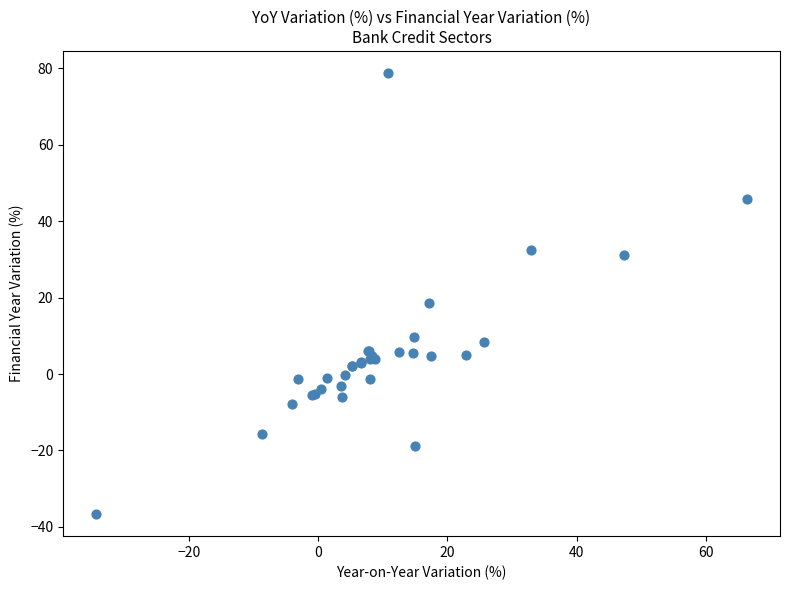

What Y value in the scatter plot is closest to 21?

18.5